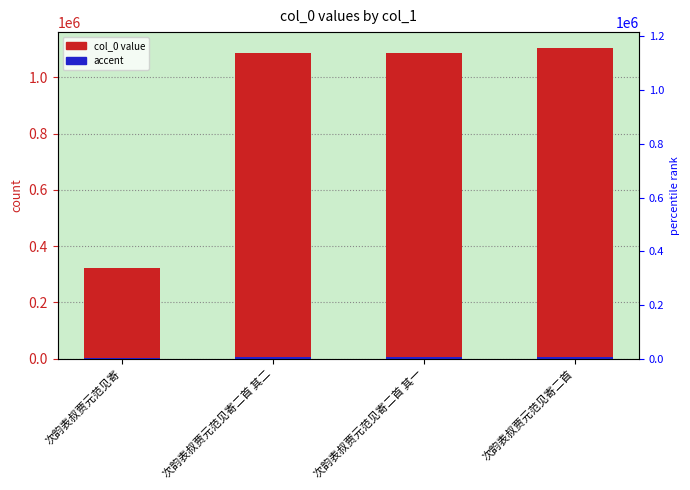

What is the spread (max minus min) of values at 次韵表叔贾元范见寄二首?

1101147.7